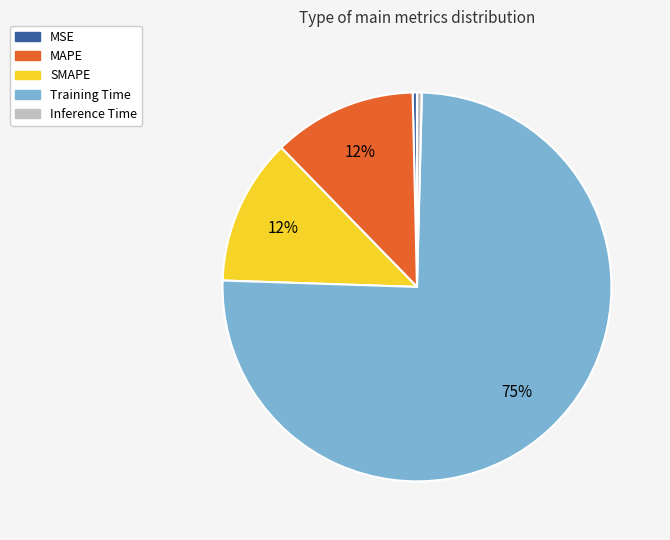

Combined, do MAPE and MSE account for over 50%?

No